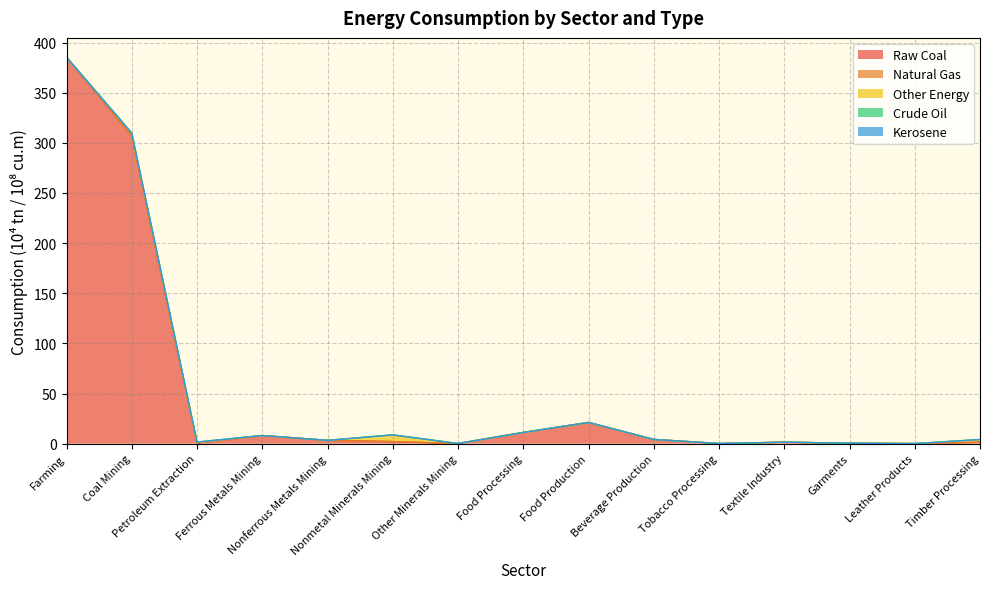

What is the highest value of the Natural Gas series?

0.7